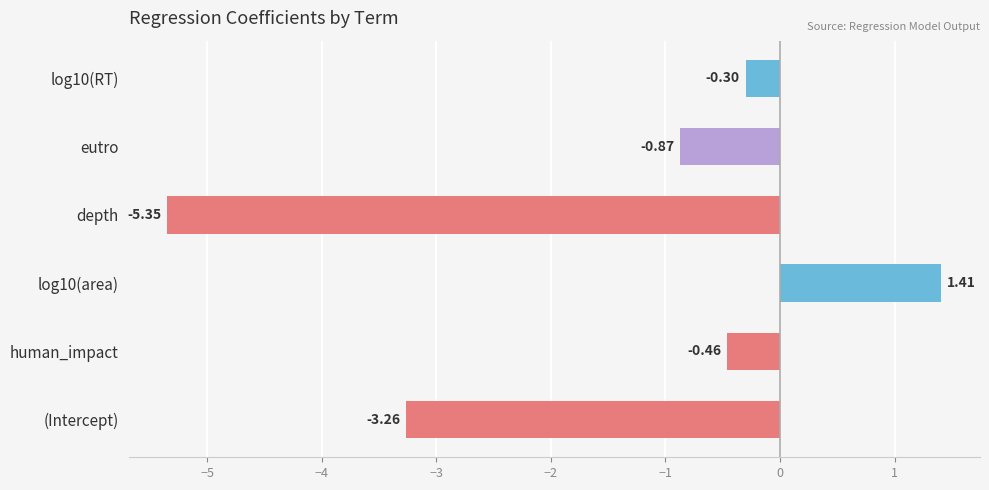

Does the chart contain any negative values?

Yes